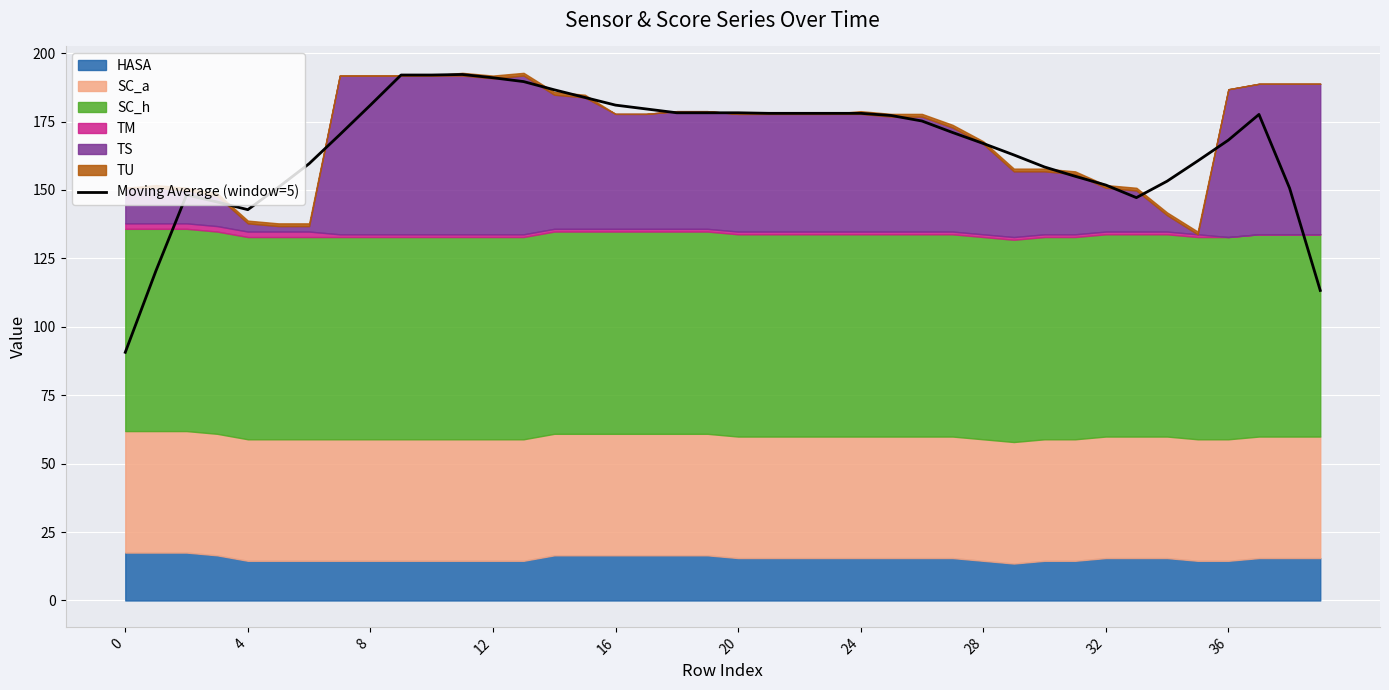

Between 24 and 21, which is larger?

24